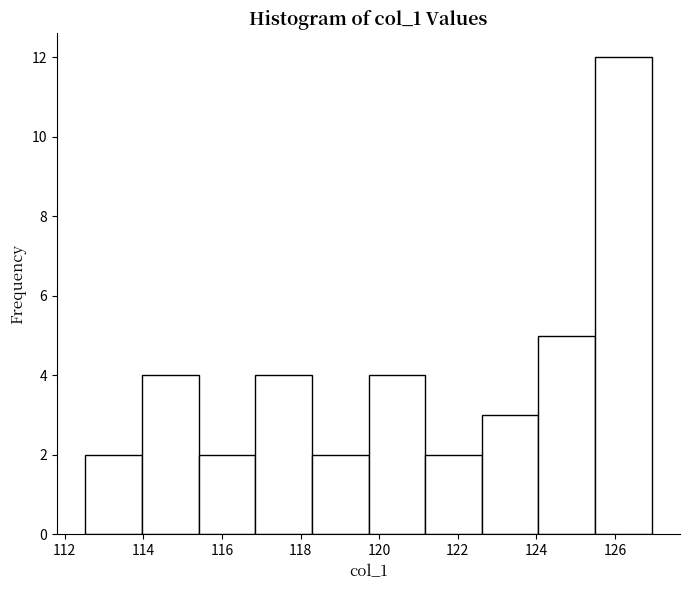

Reading left to right, list every bar in this chart as the range it spans on the x-axis followed by its height. Neither the bar edges nor the heights are printed on the chart, so give them approximately, as read against the axes.

112.6 to 114.0: 2
114.0 to 115.4: 4
115.4 to 116.8: 2
116.8 to 118.2: 4
118.2 to 119.8: 2
119.8 to 121.2: 4
121.2 to 122.6: 2
122.6 to 124.0: 3
124.0 to 125.4: 5
125.4 to 127.0: 12